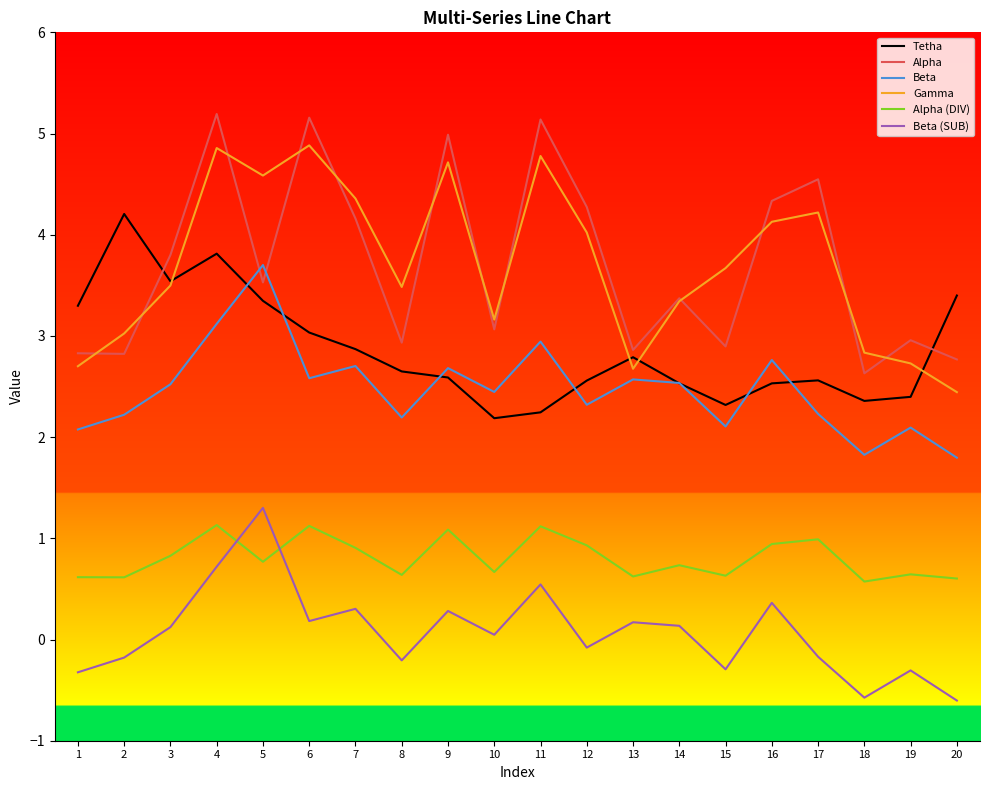

At 20, list the series in order from largest to smallest.

Tetha, Alpha, Gamma, Beta, Alpha (DIV), Beta (SUB)